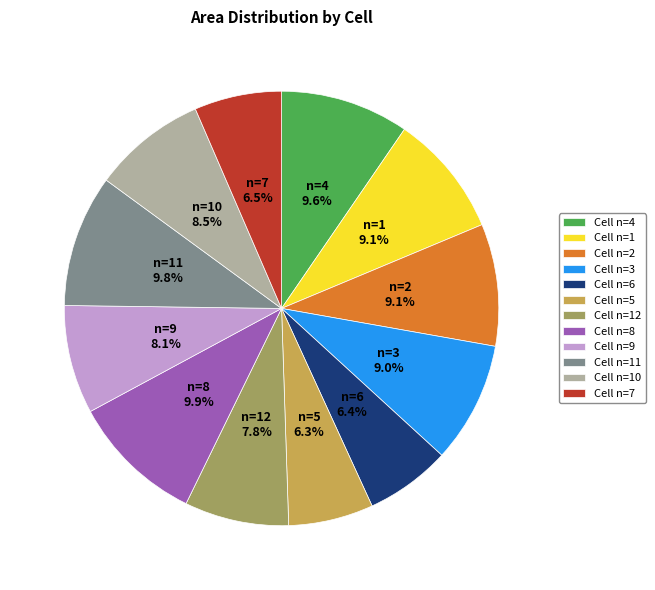

What percentage is NOT represented by Cell n=8?

90.1%